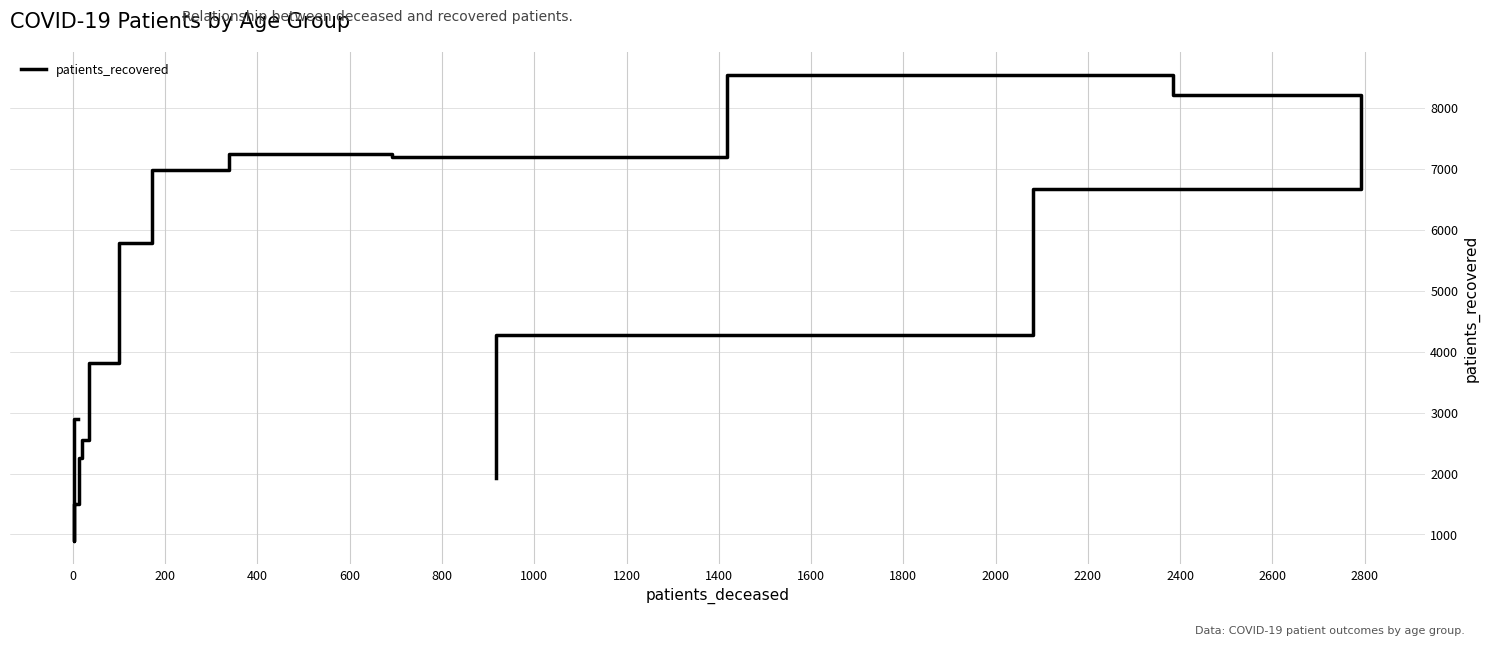

What is the value of the 9th point from the left?

6980